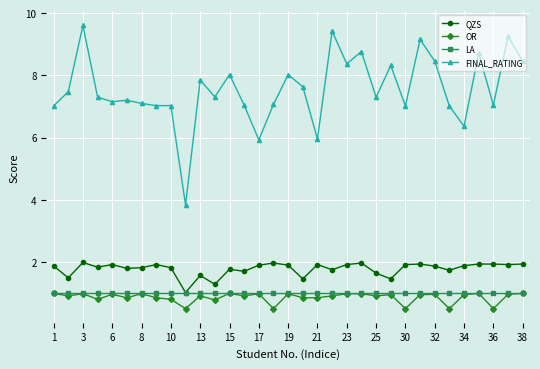

True or false: OR has more than 0 interior local peaks.

True